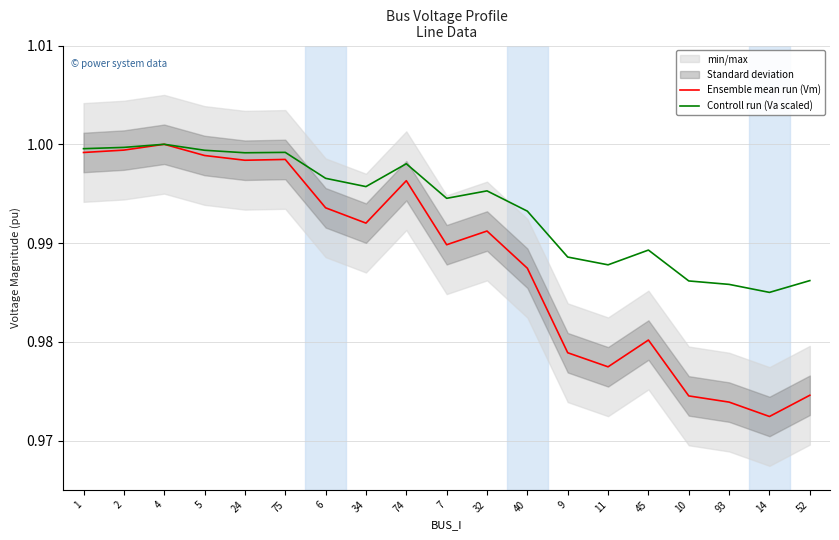

True or false: Controll run (Va scaled) has a value of 1.7 at 4.

False